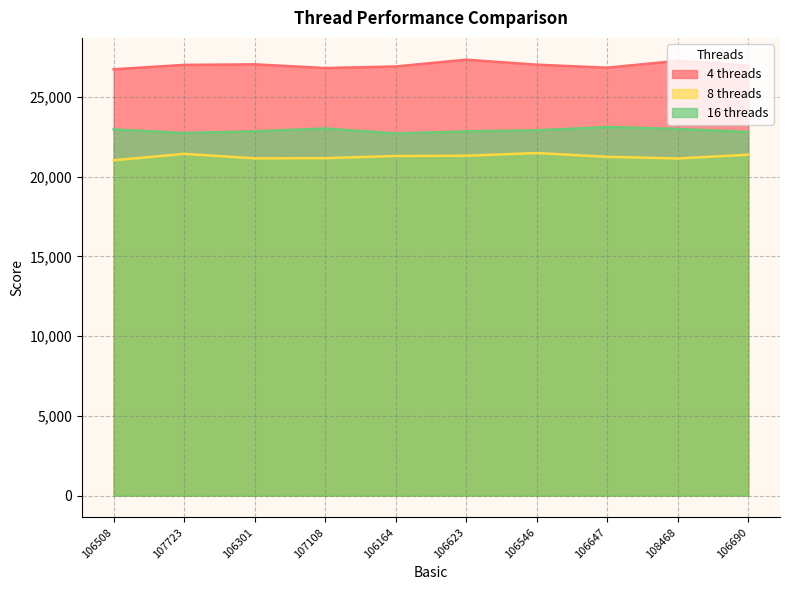

What is the difference between the maximum and minimum values in the 4 threads series?

602